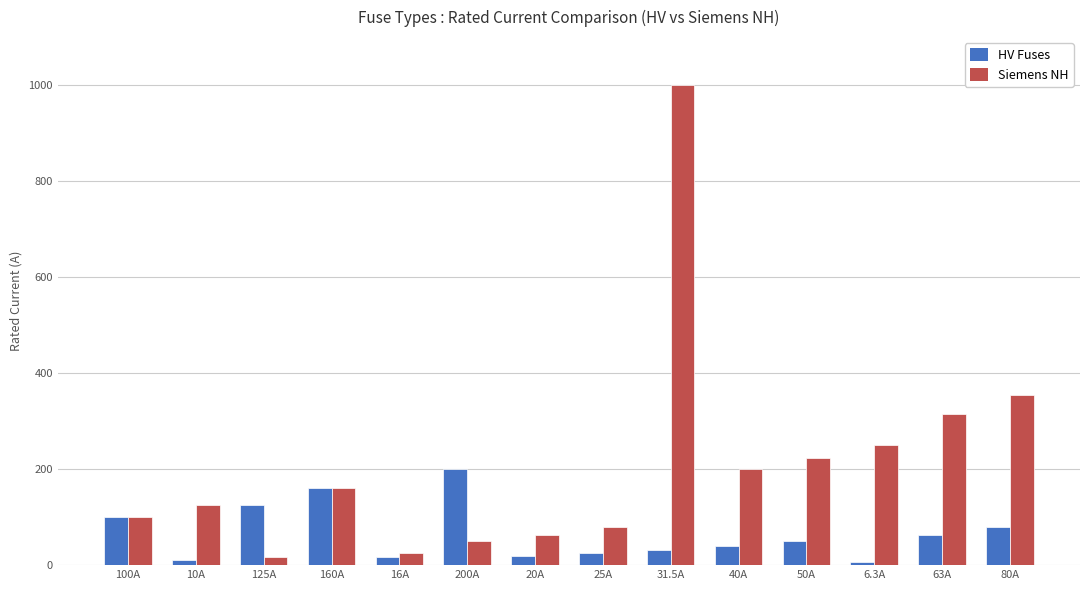

Where does the HV Fuses series first go above 50?

100A